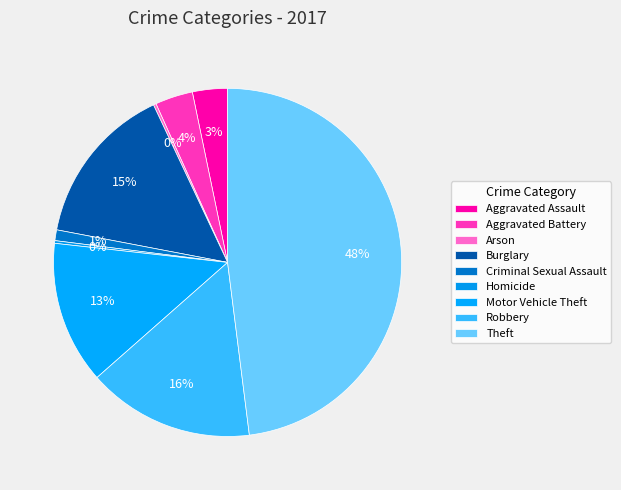

Which has a higher value, Theft or Robbery?

Theft